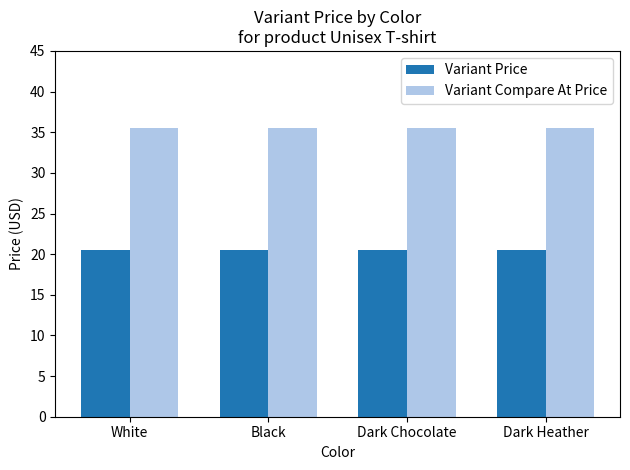

Is the value of Variant Price at Black greater than the value of Variant Compare At Price at White?

No